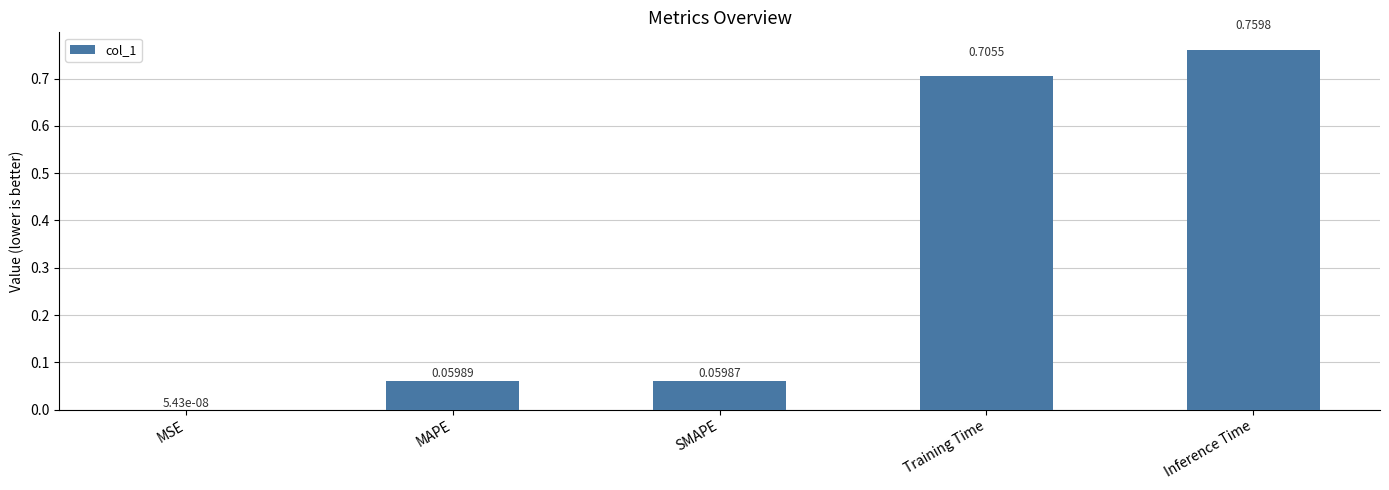

What is the change in value from MSE to SMAPE?

+0.1